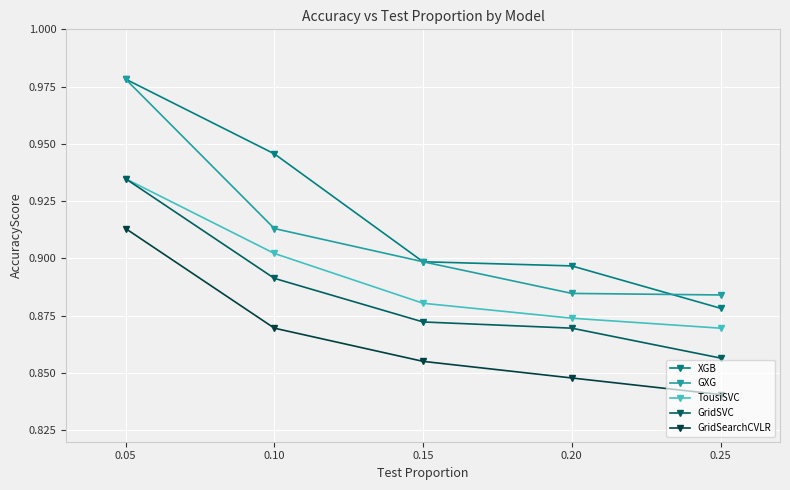

True or false: XGB and GridSearchCVLR intersect in this chart.

False